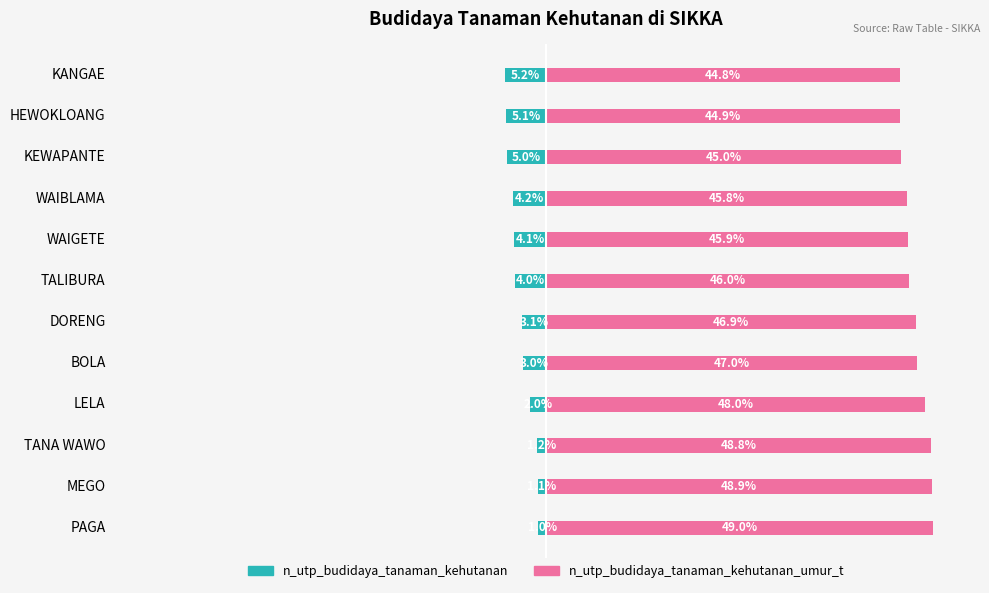

How many distinct data groups are displayed?

2